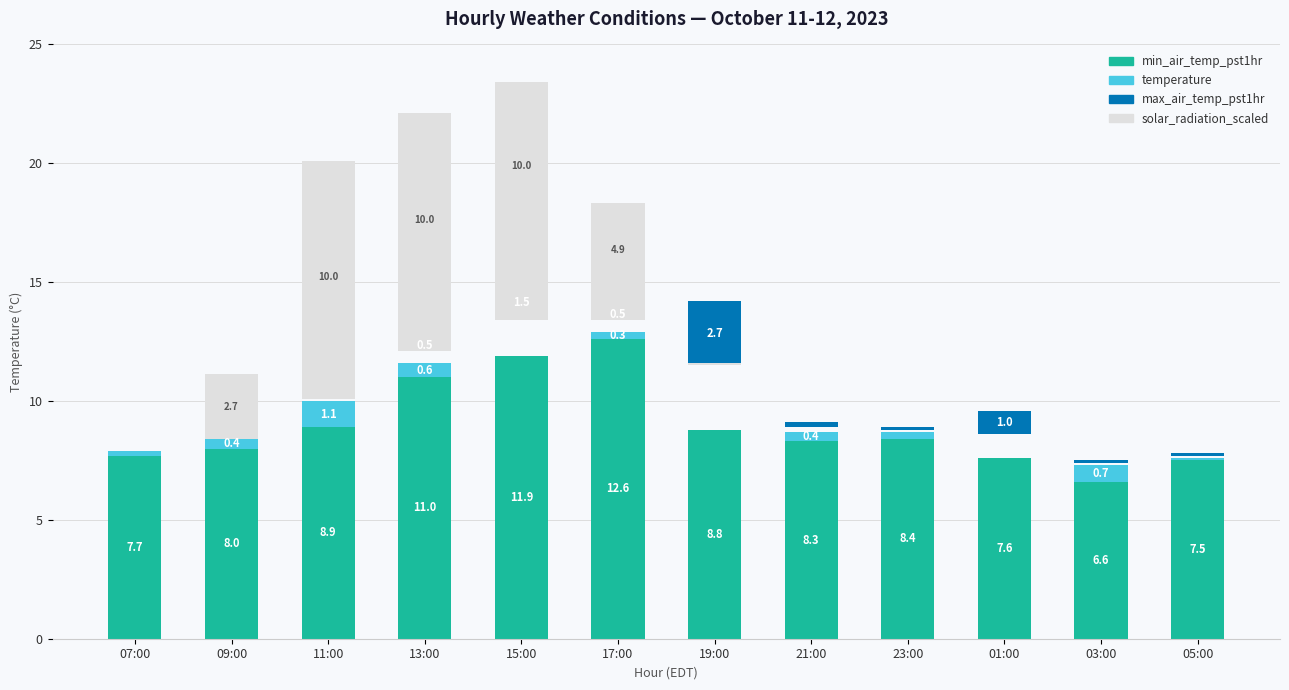

Count the number of data series in this chart.

4